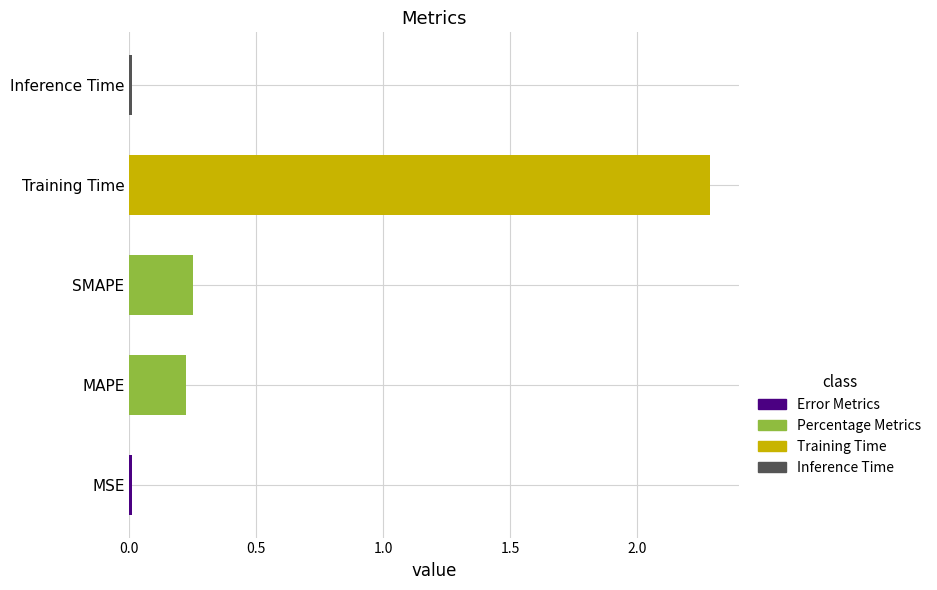

Count the number of categories in the chart.

5